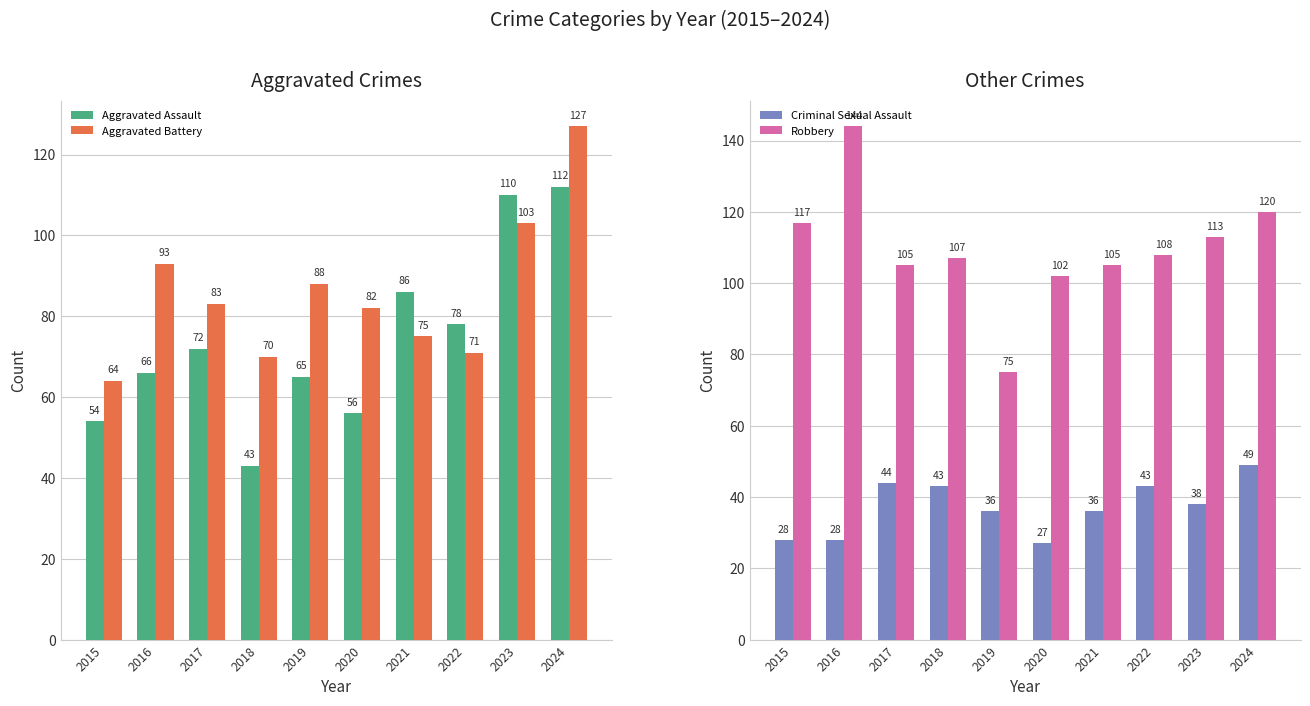

Reading left to right, extract all data points from this chart.

Aggravated Assault: 2015=54	2016=66	2017=72	2018=43	2019=65	2020=56	2021=86	2022=78	2023=110	2024=112
Aggravated Battery: 2015=64	2016=93	2017=83	2018=70	2019=88	2020=82	2021=75	2022=71	2023=103	2024=127
Criminal Sexual Assault: 2015=28	2016=28	2017=44	2018=43	2019=36	2020=27	2021=36	2022=43	2023=38	2024=49
Robbery: 2015=117	2016=144	2017=105	2018=107	2019=75	2020=102	2021=105	2022=108	2023=113	2024=120